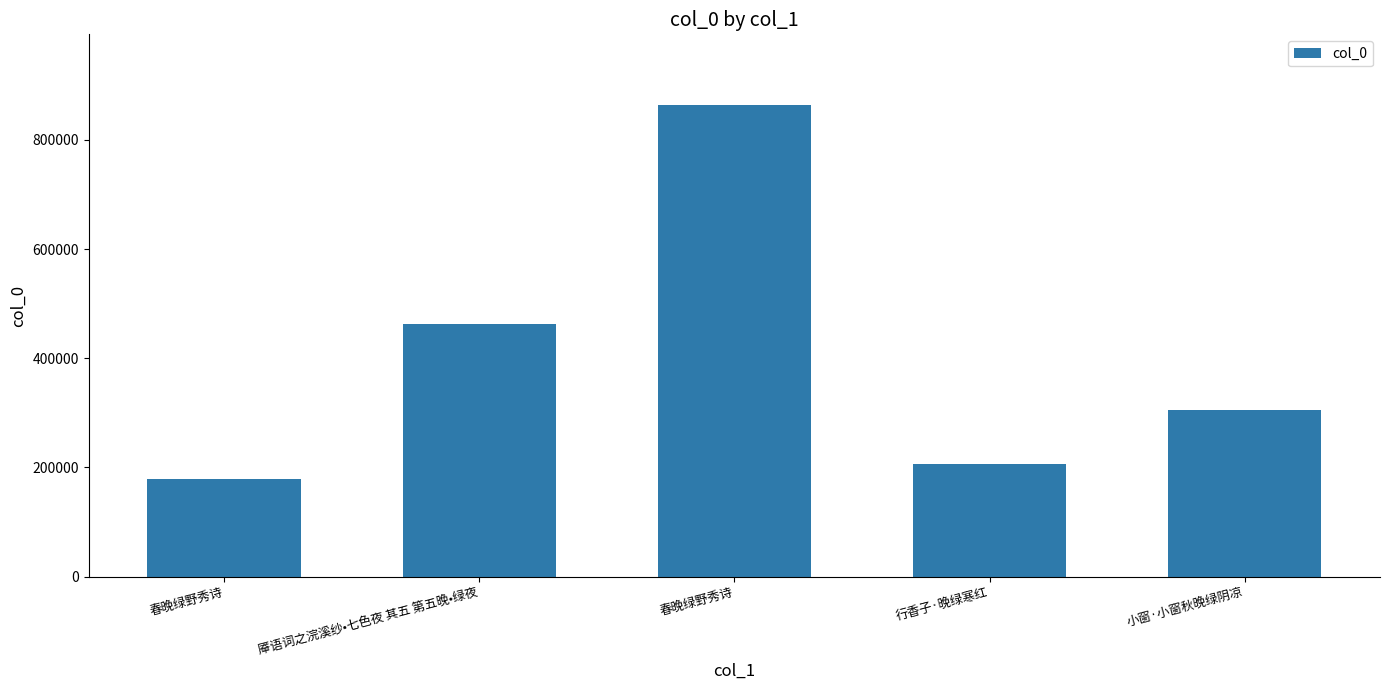

Which category has the highest value across all series?

春晚绿野秀诗